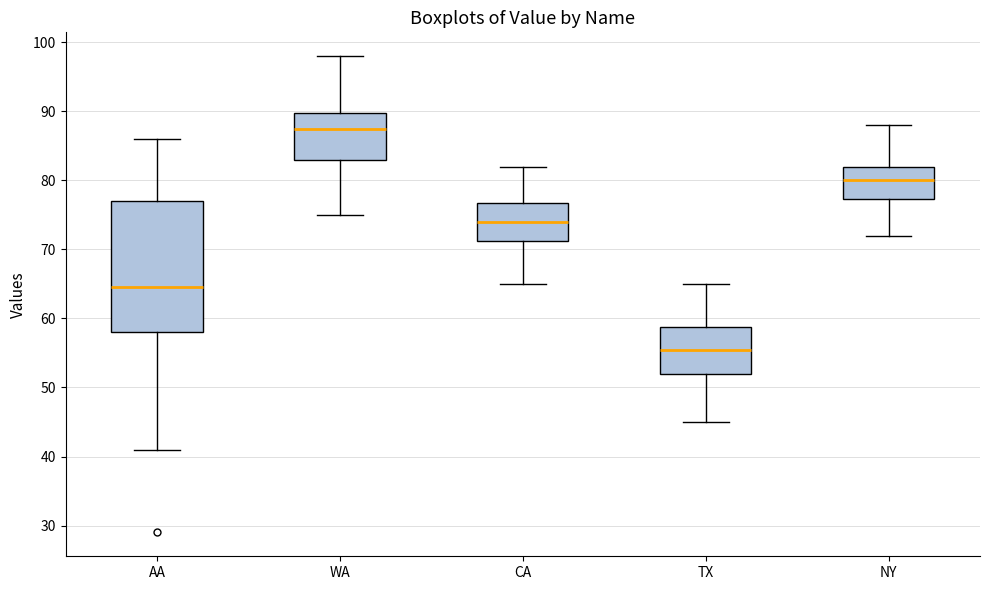

Which box has the highest median line?

WA